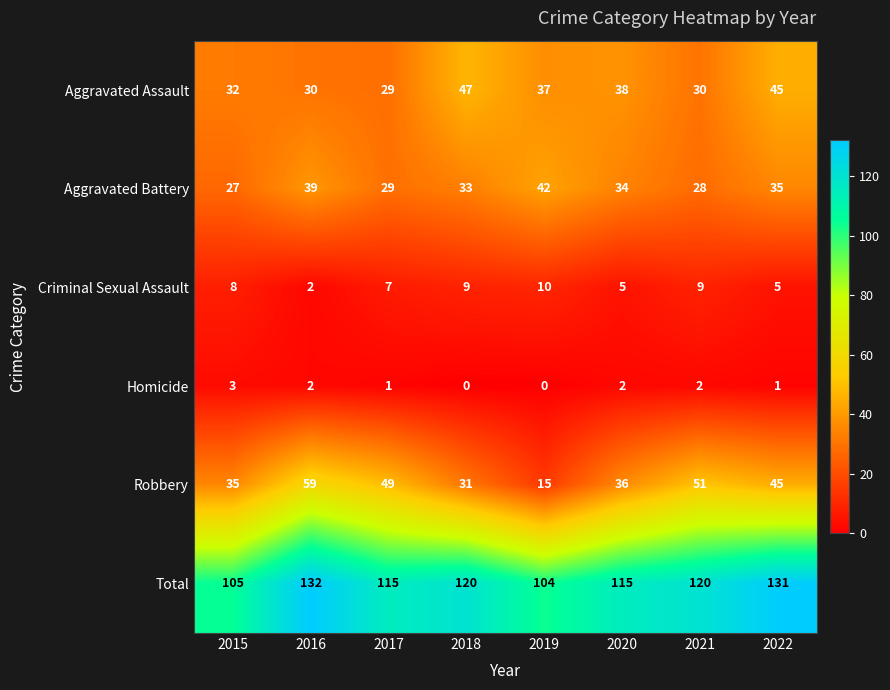

At which label does Total first exceed 120?

2016